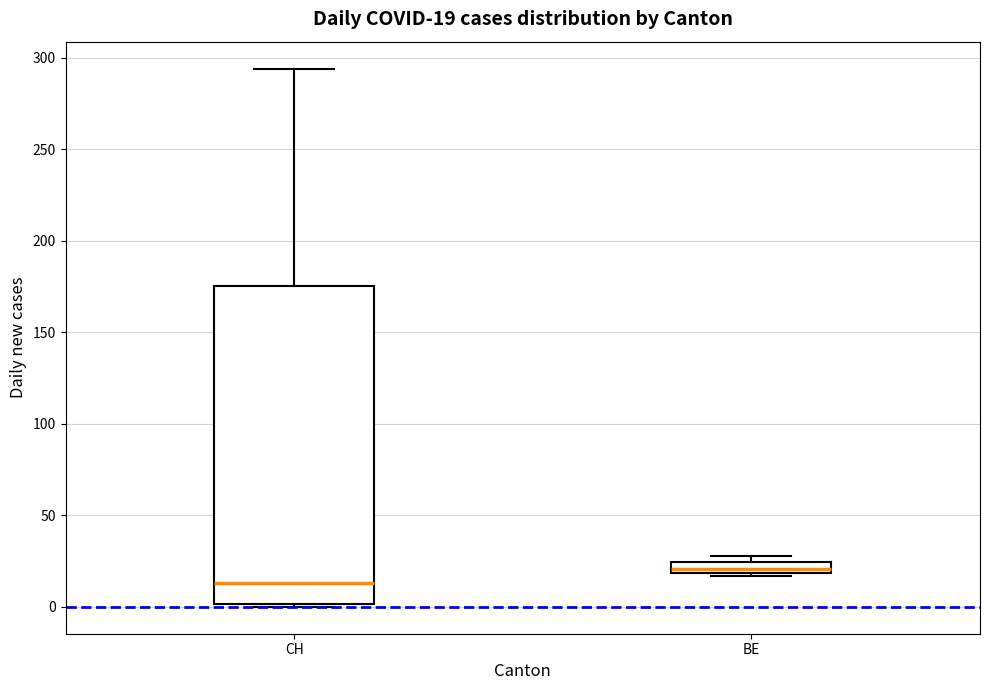

Which box has the lowest median line?

CH